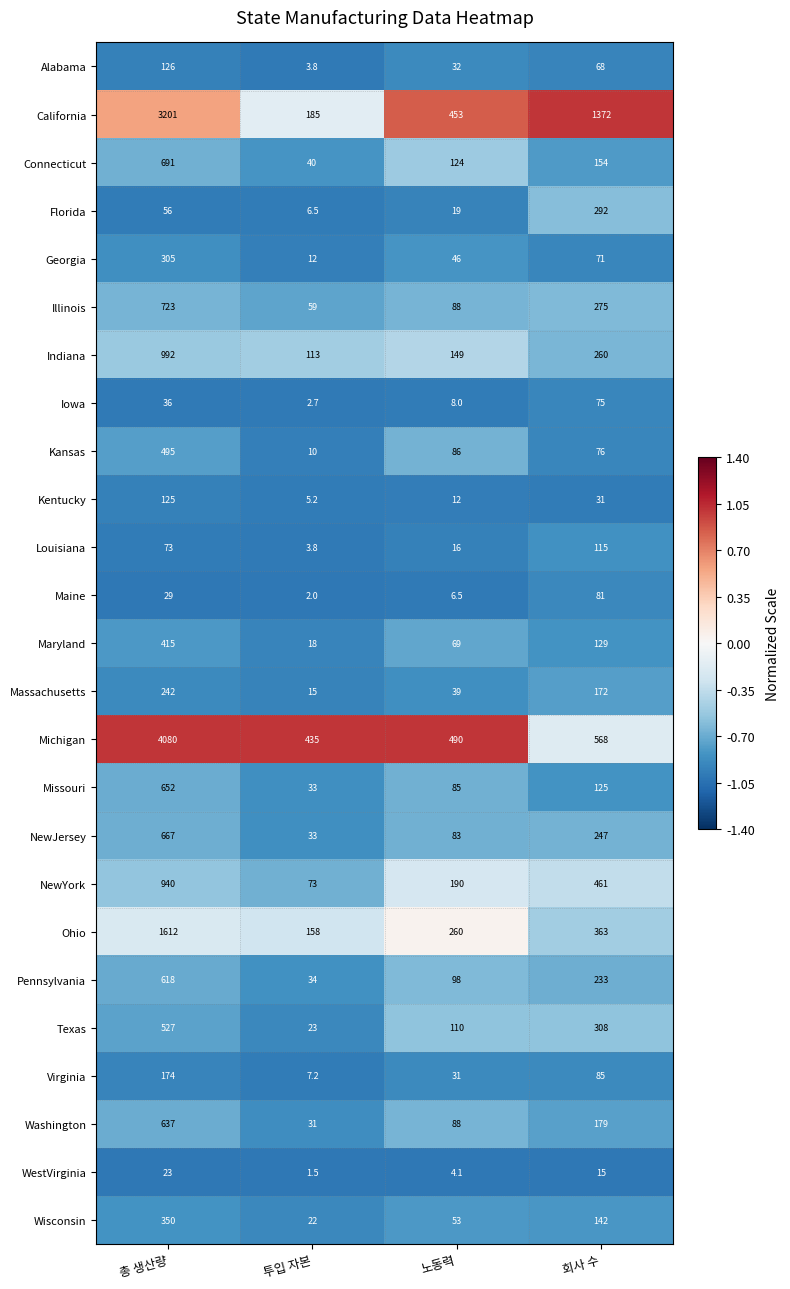

What is the sum of the Kansas values at 회사 수 and 노동력?

162.0